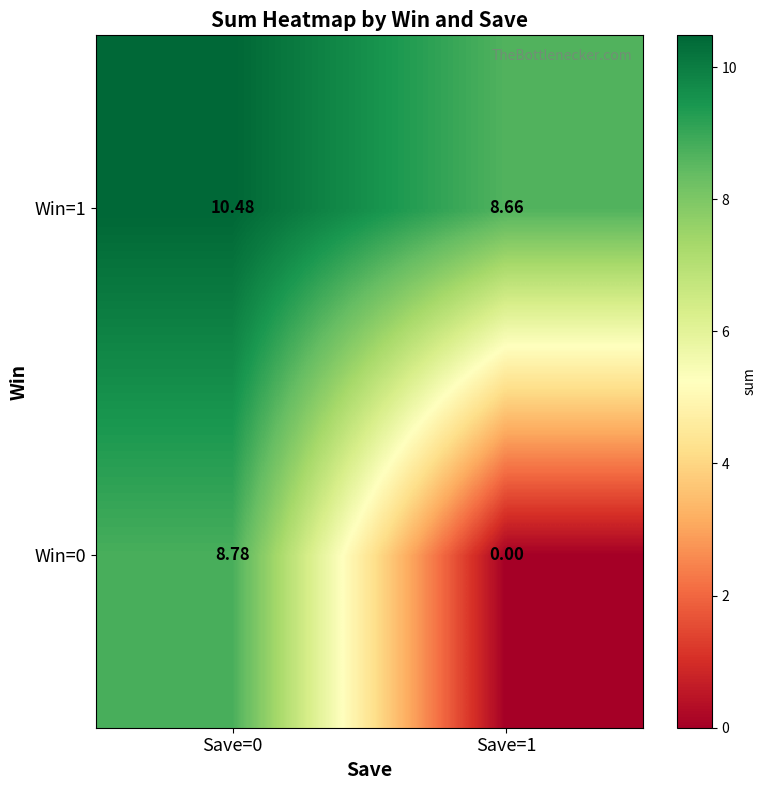

How many values in the Win=0 series are below 8?

1